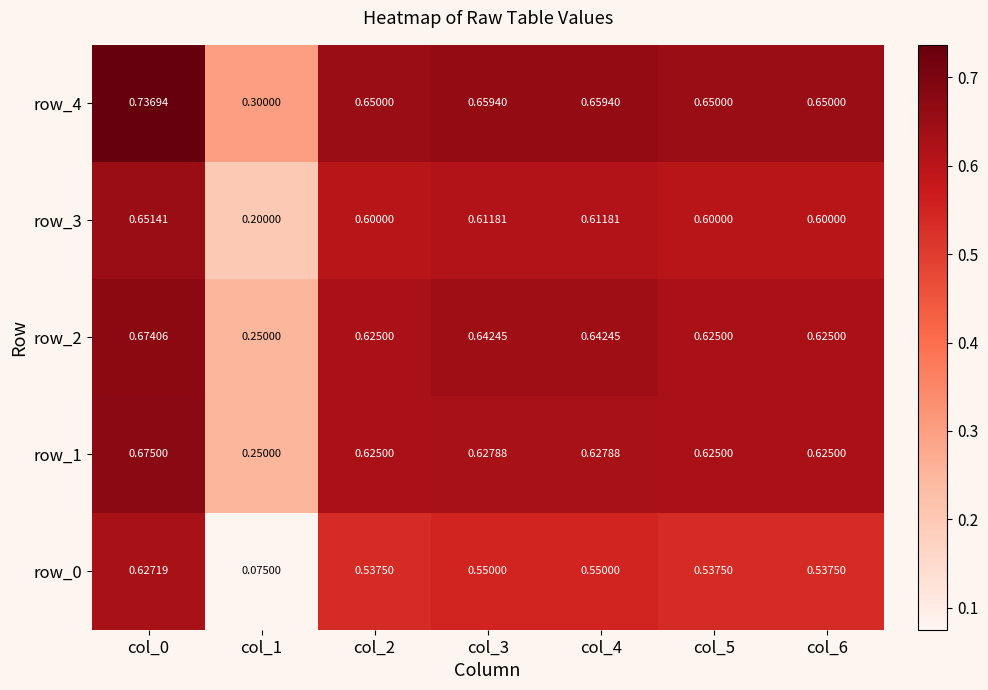

Reading left to right, what are all the values shown in this chart?

row_0: 0.6	0.1	0.5	0.6	0.6	0.5	0.5
row_1: 0.7	0.2	0.6	0.6	0.6	0.6	0.6
row_2: 0.7	0.2	0.6	0.6	0.6	0.6	0.6
row_3: 0.7	0.2	0.6	0.6	0.6	0.6	0.6
row_4: 0.7	0.3	0.7	0.7	0.7	0.7	0.7